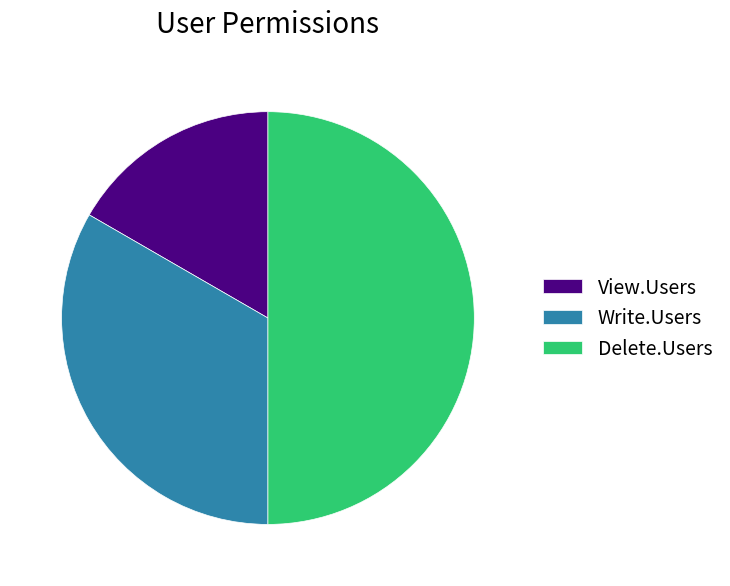

Which category has the biggest portion of the pie?

Delete.Users